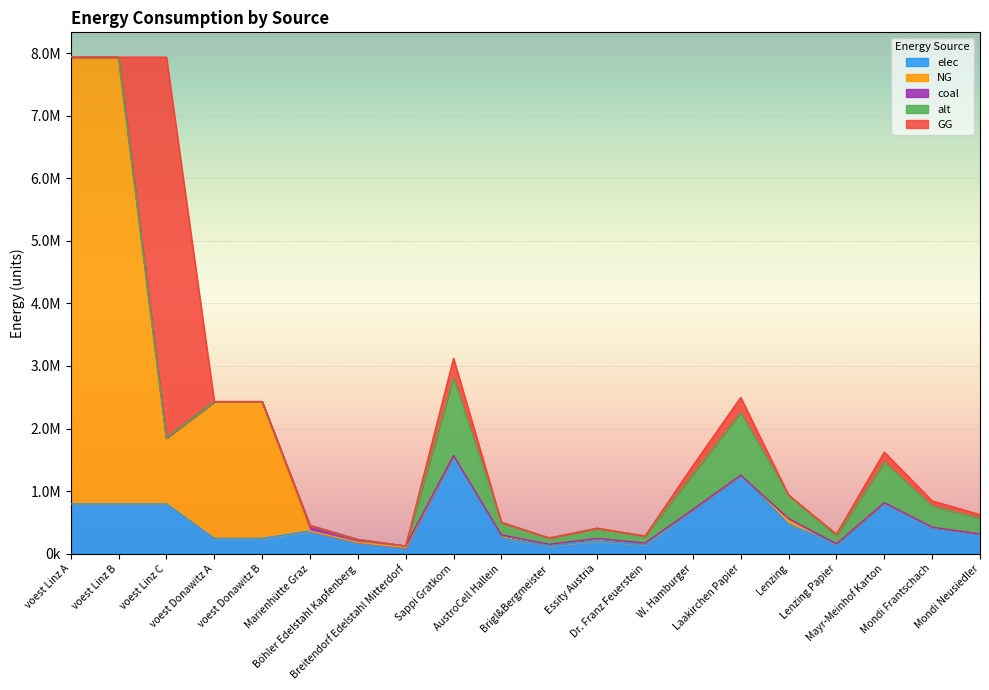

True or false: GG has more than 2 interior local peaks.

True